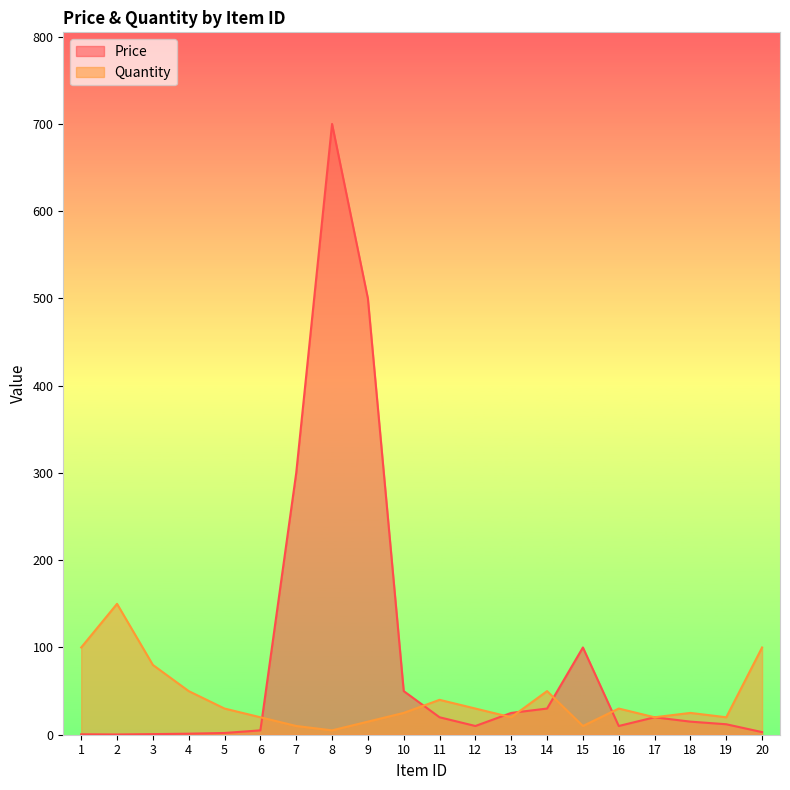

What is the value of the Price point at the 4th from the left?

1.2